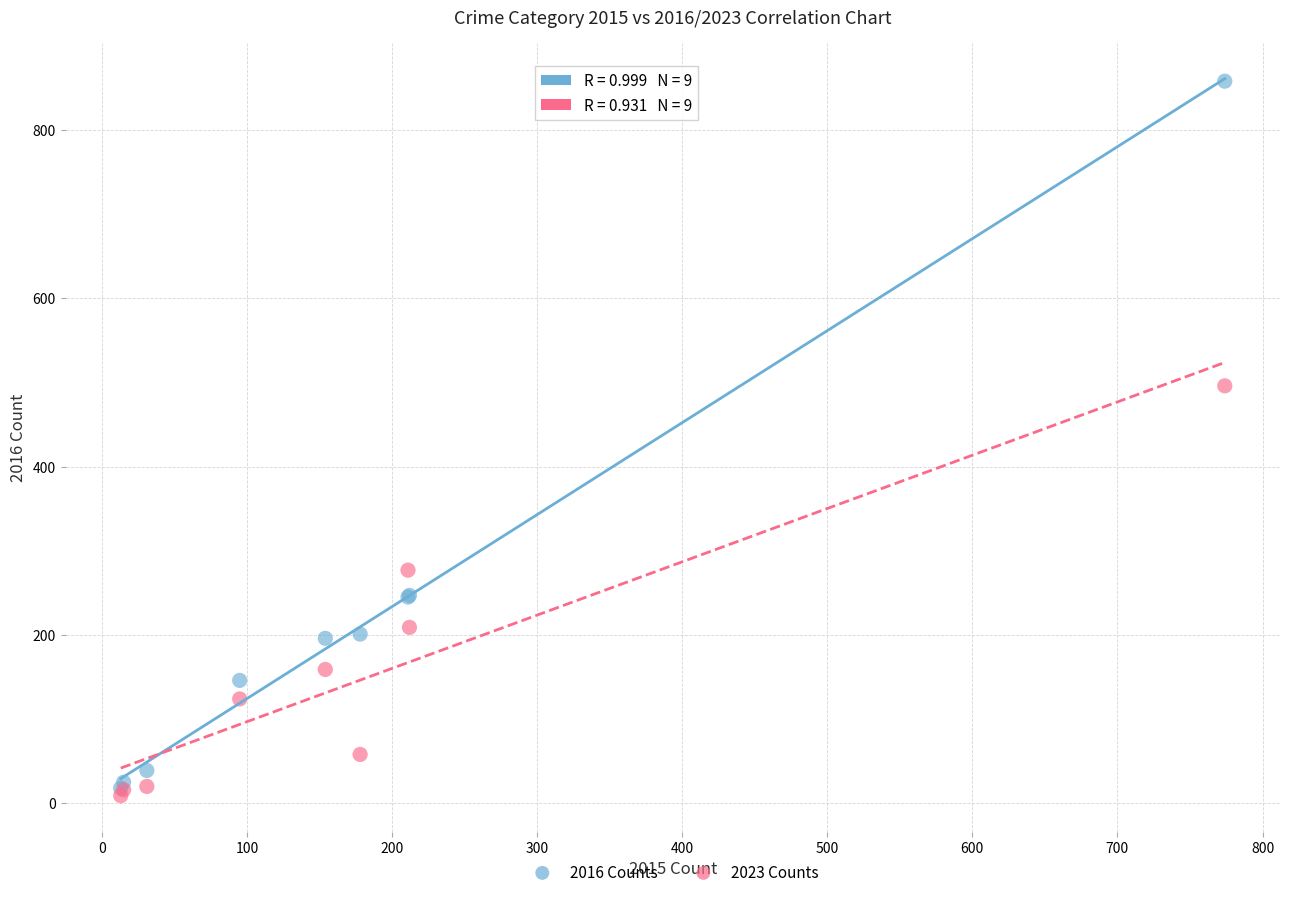

Across all series, what Y value is closest to 433?

496